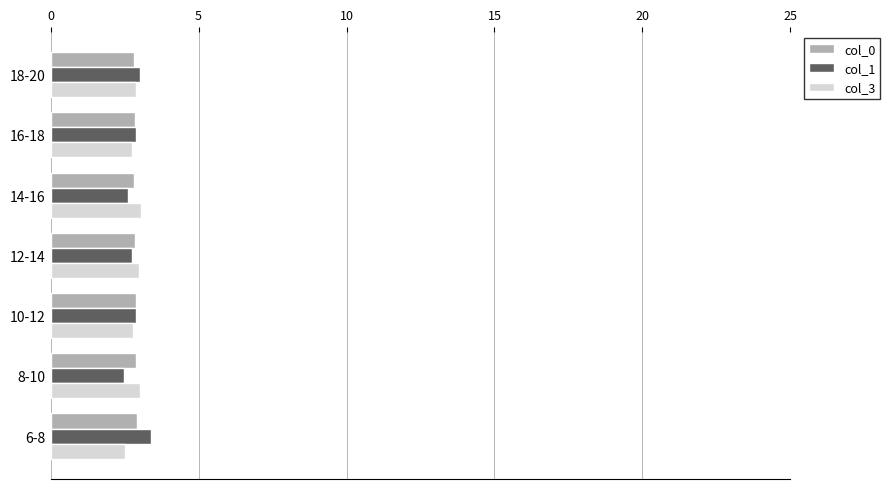

What is the total value across all series at 12-14?

8.6